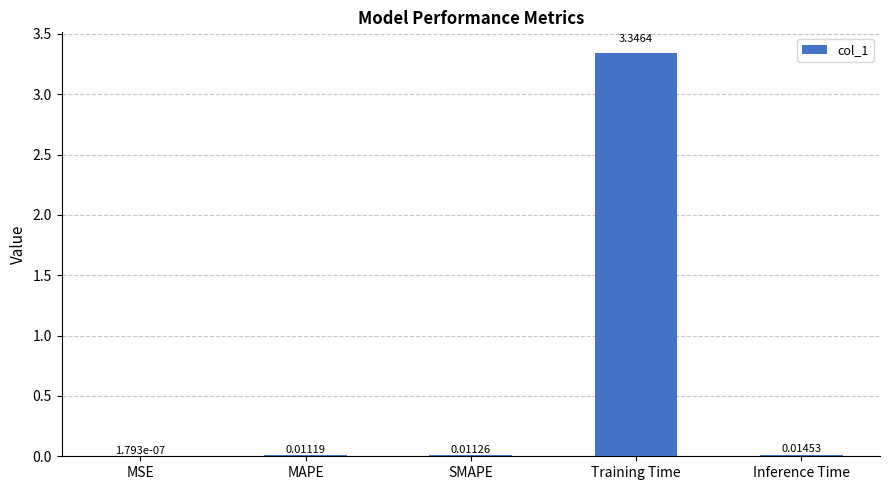

What is the sum of all values?

3.4